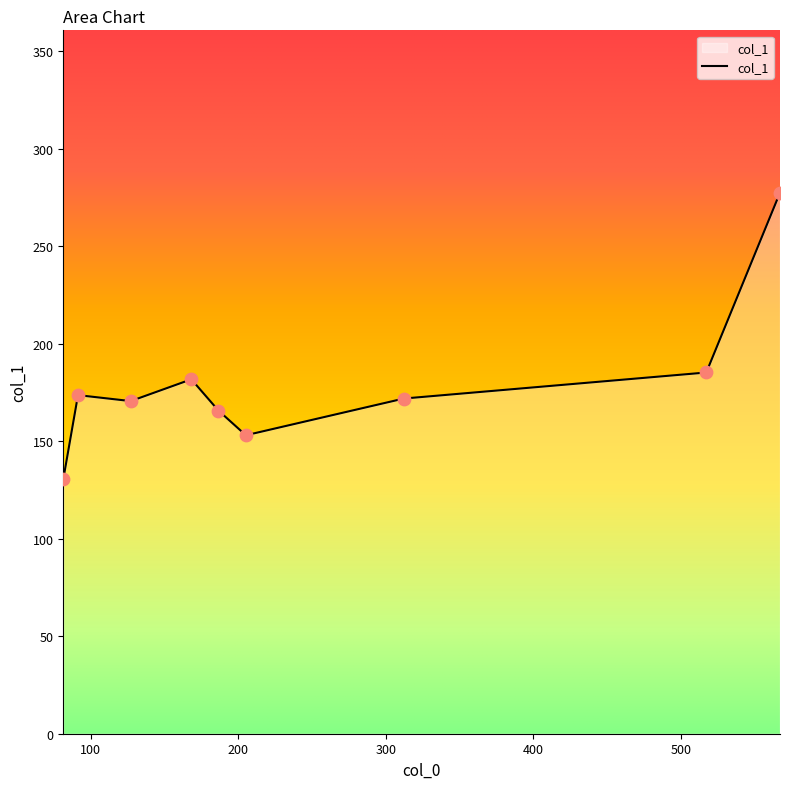

What is the greatest value displayed?

277.4